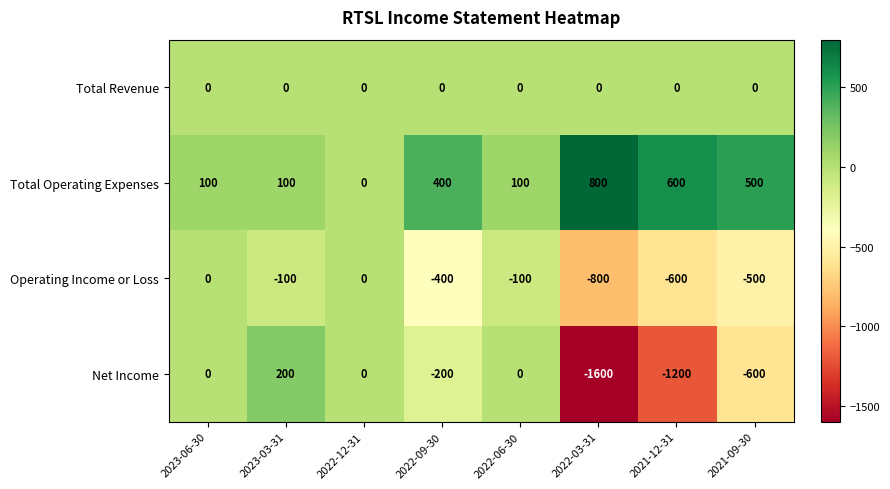

At which label is Operating Income or Loss closest to -400?

2022-09-30